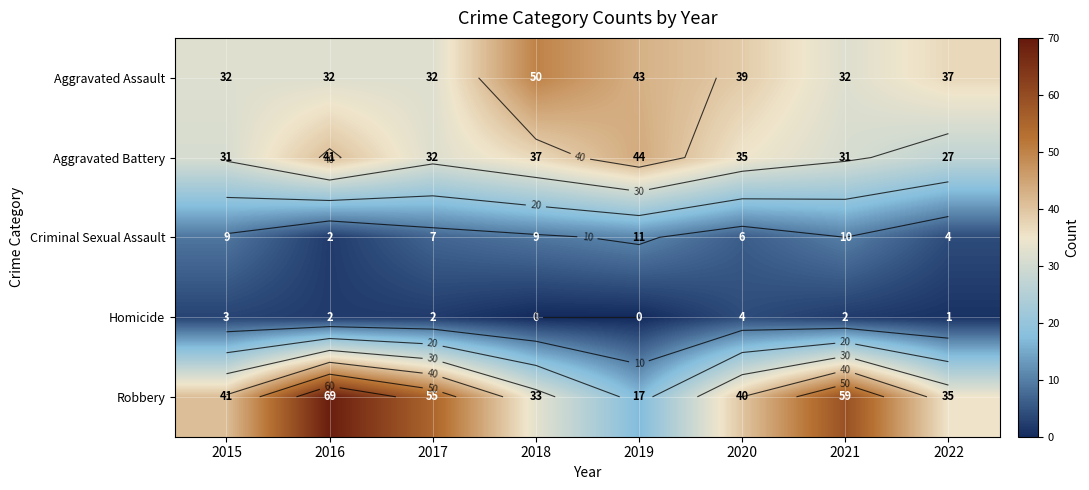

Count the number of categories in the chart.

8